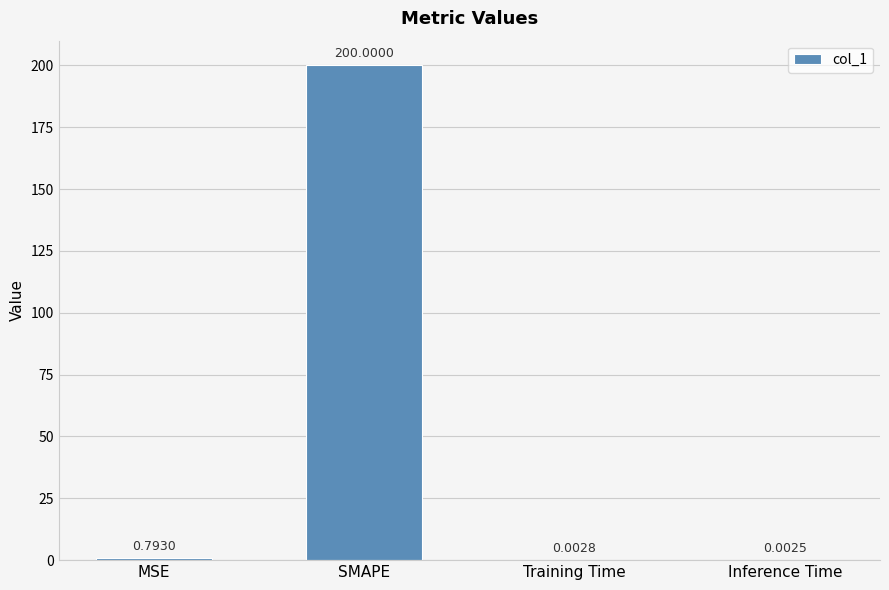

Are the bars horizontal?

No